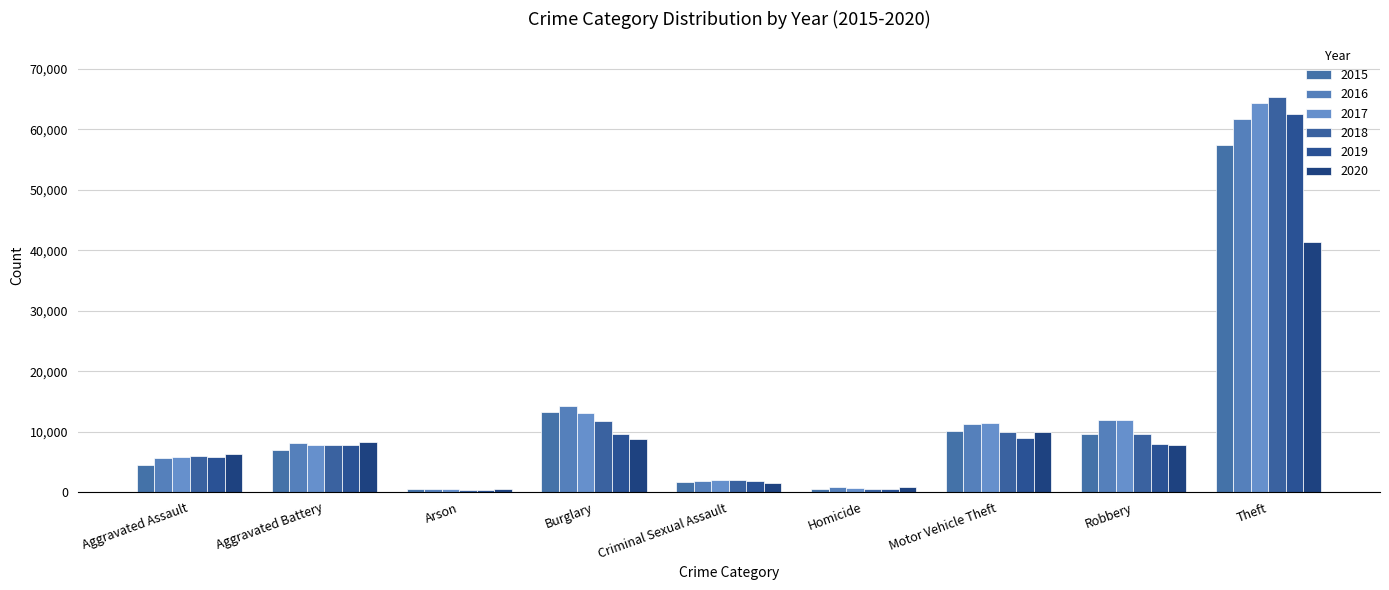

Is it true that 2017 equals 444 at Arson?

True